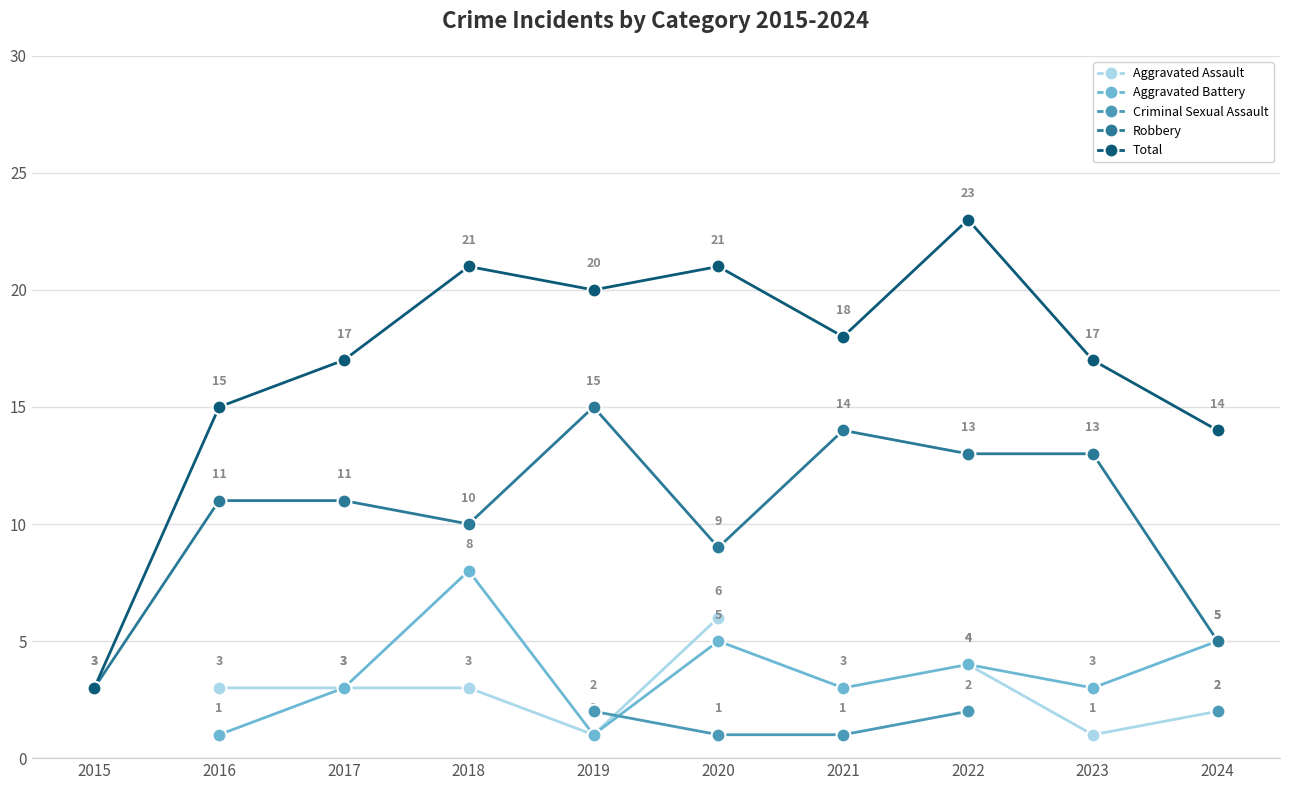

At which label does Total reach its peak?

2022